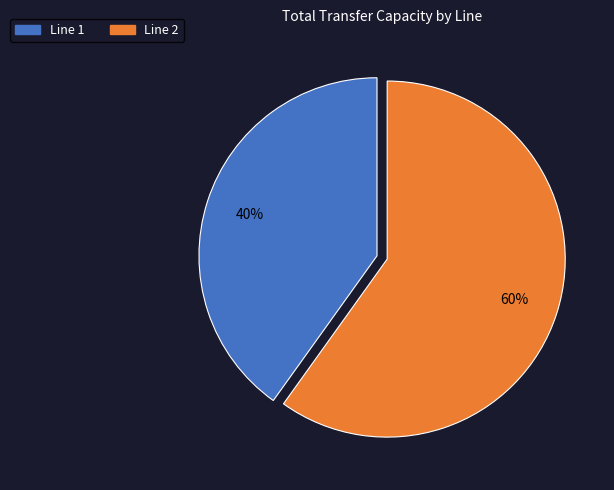

To the nearest percent, what is the difference between the largest and smallest slice percentages?

20%